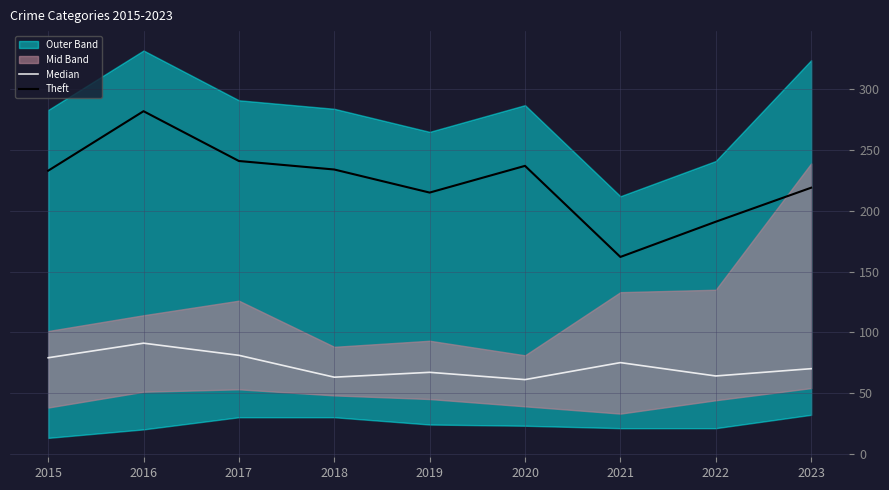

What is the total value across all series at 2022?

255